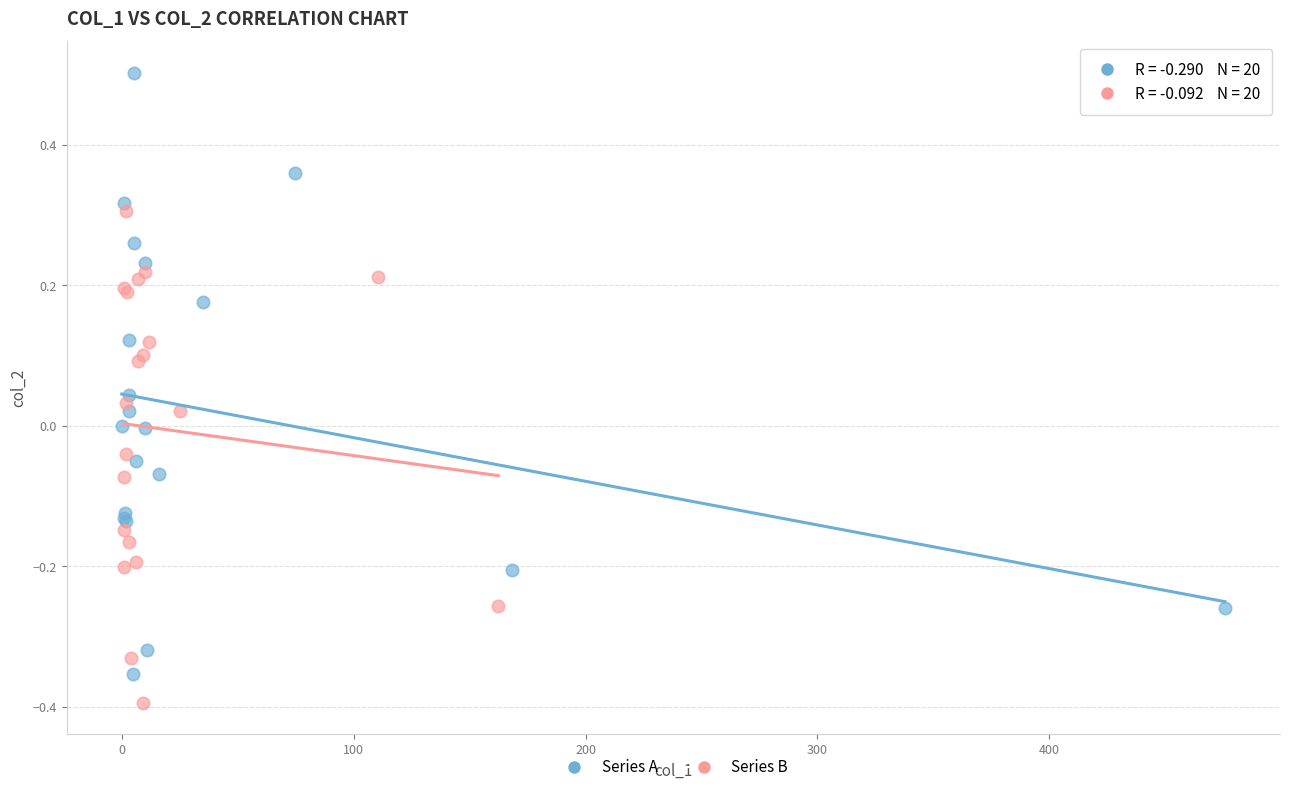

What are all the series names shown in the legend?

Series A, Series B